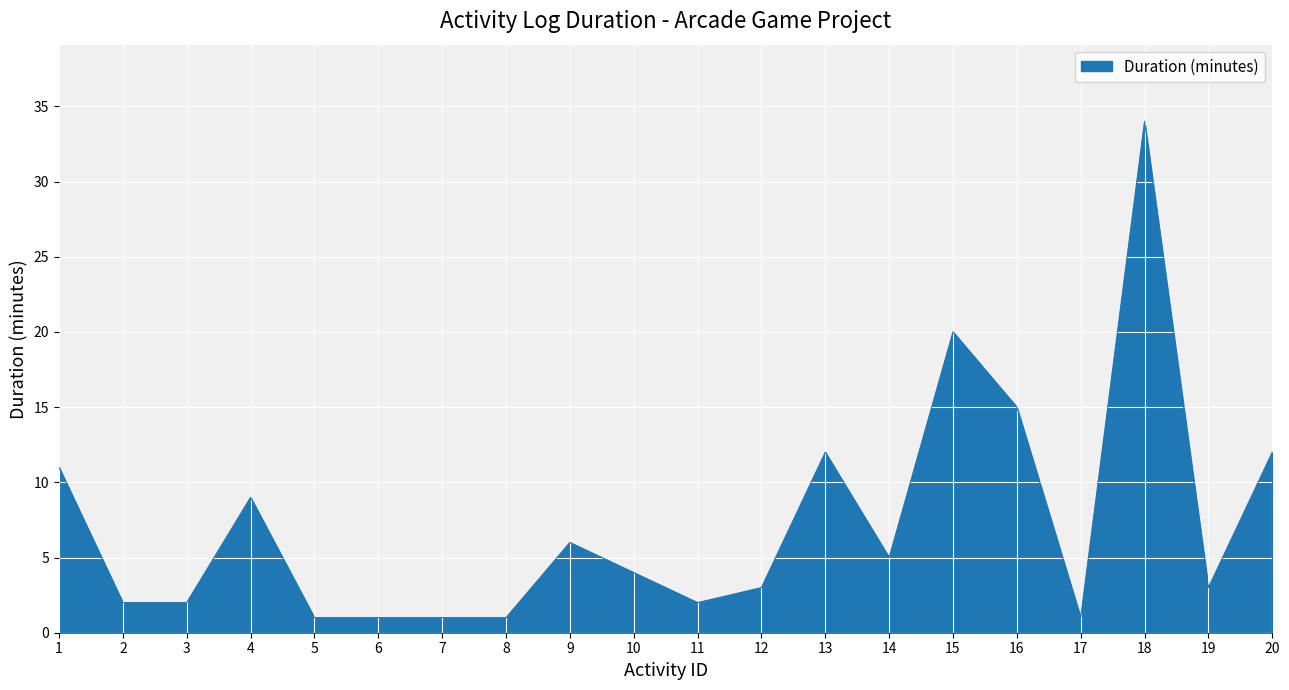

True or false: the data shows 5 at 20.

False